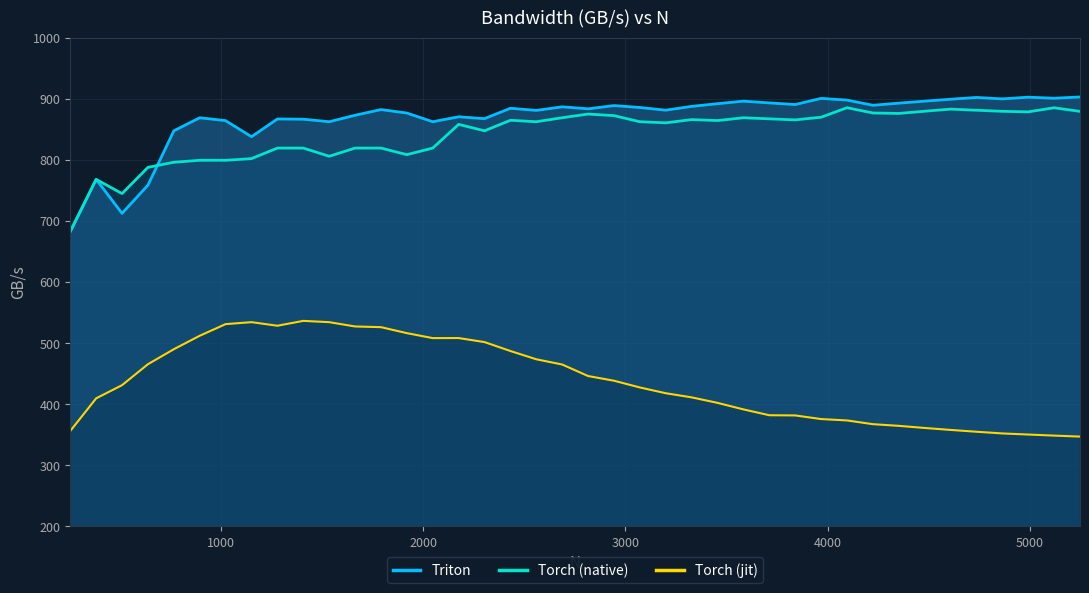

What is the maximum value shown in the chart?

902.9